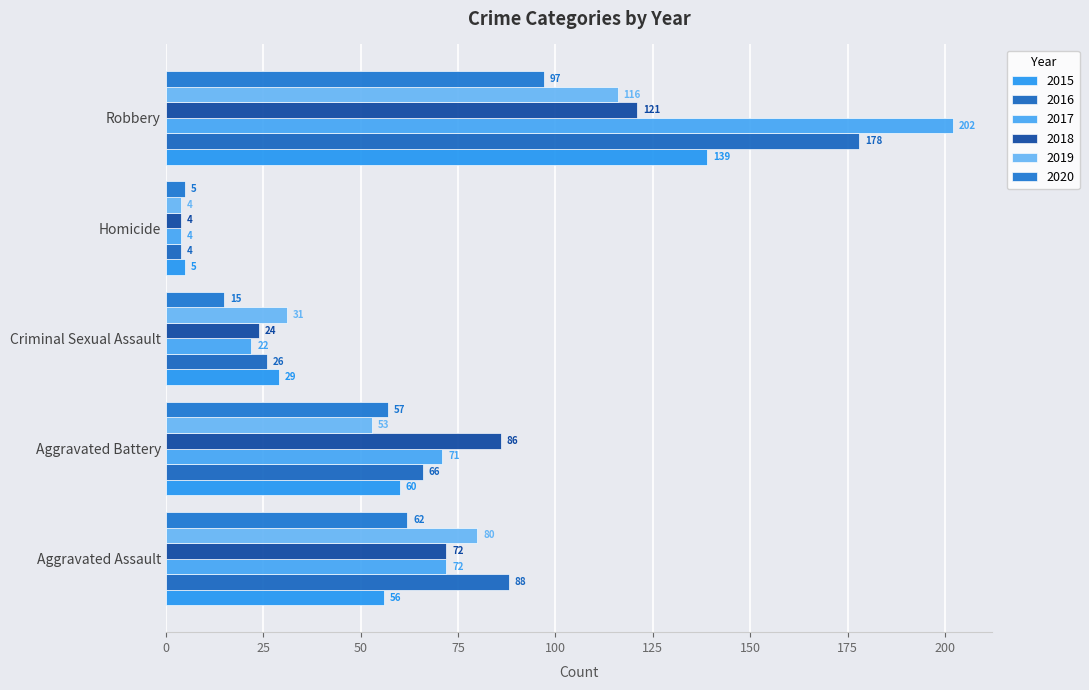

How many data points does each series have?

5